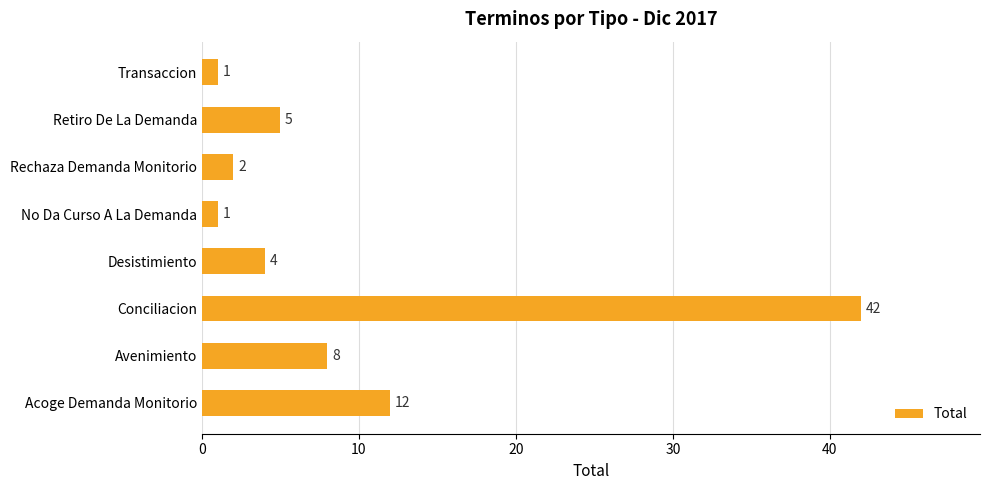

At which category does the chart reach its peak across all series?

Conciliacion